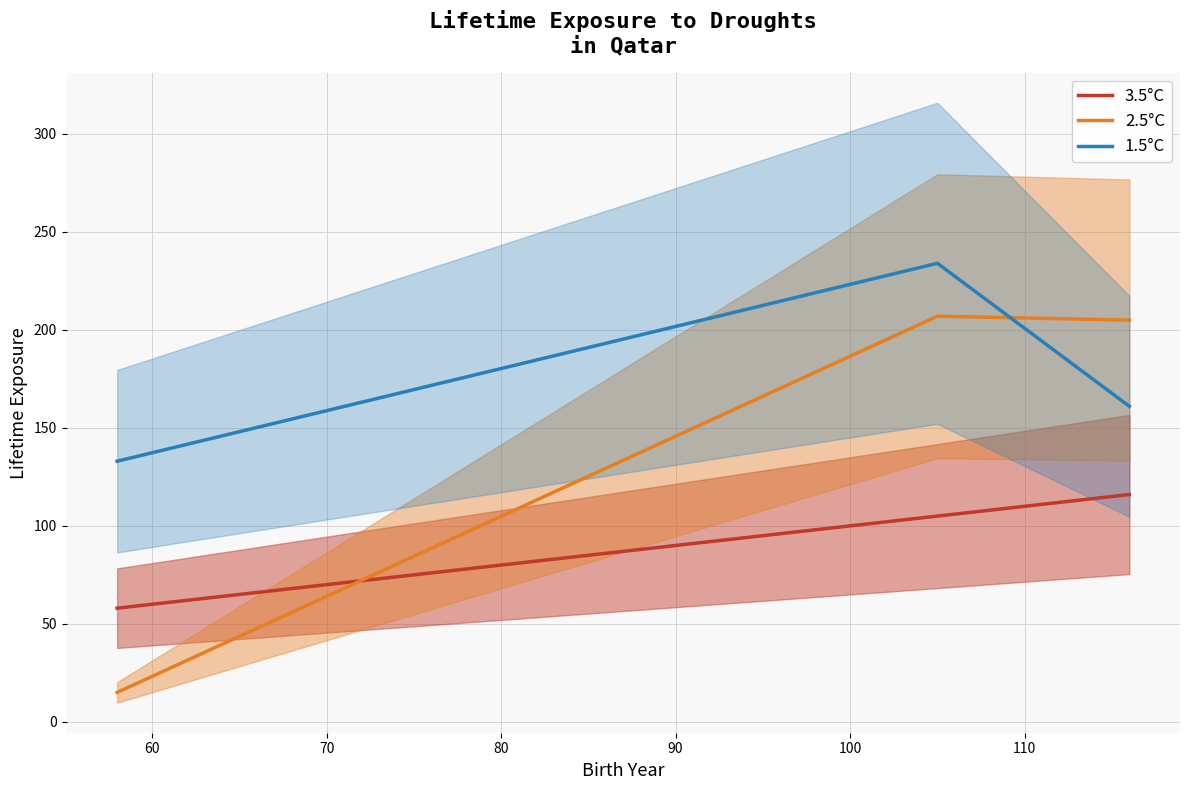

What is the maximum value for 2.5°C?

207